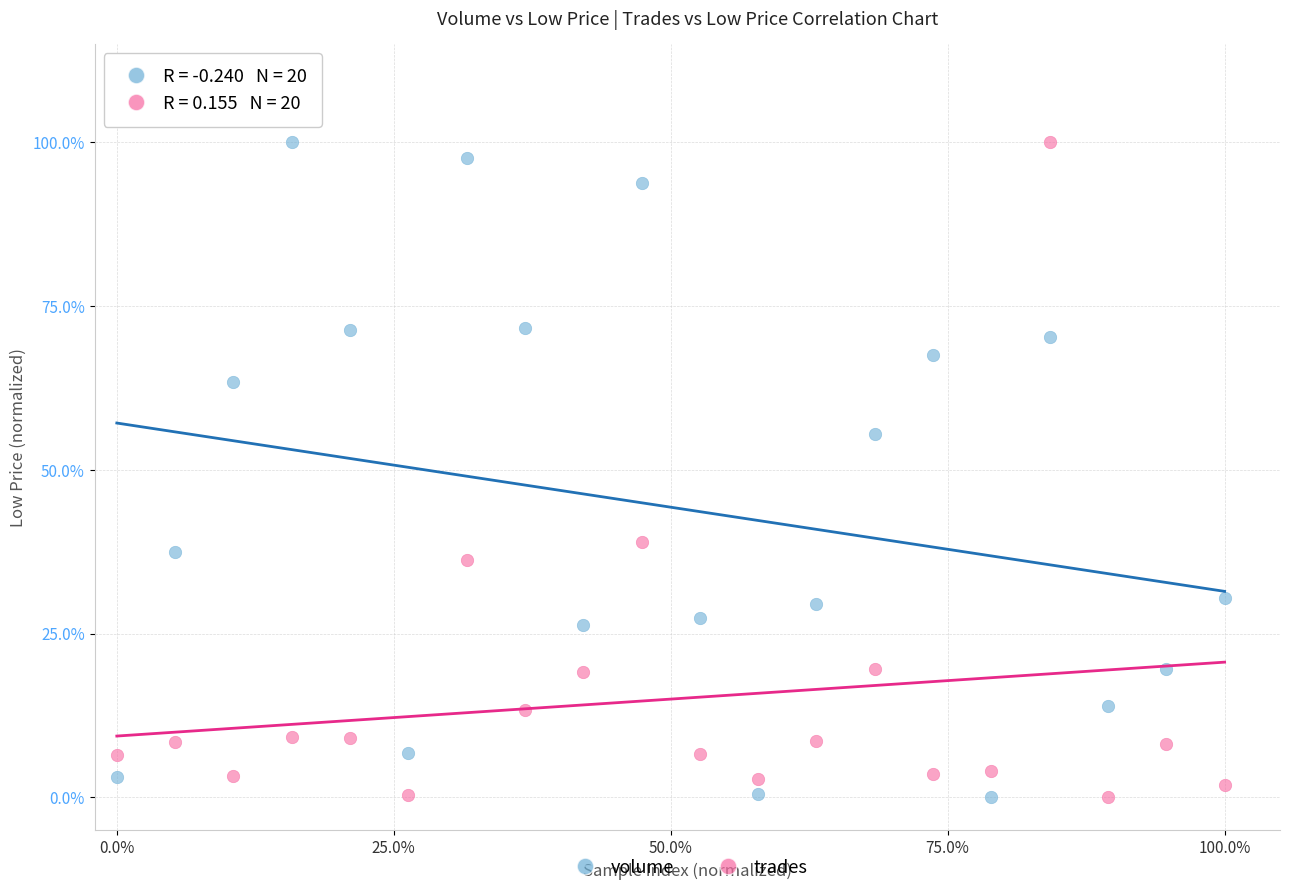

What are all the series names shown in the legend?

volume, trades